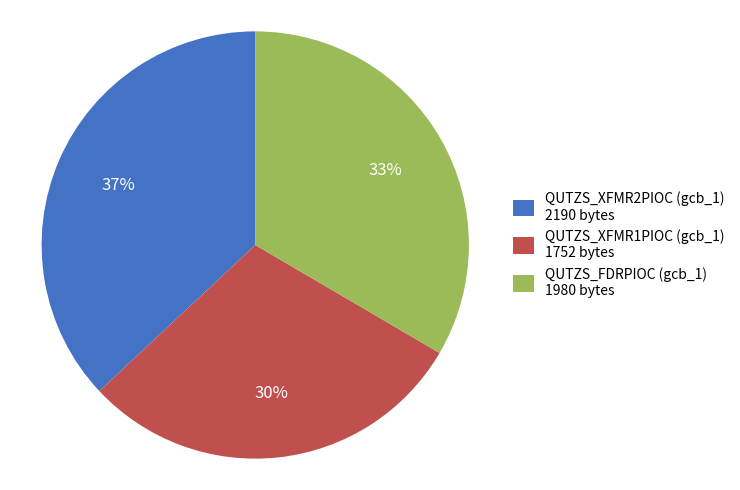

To the nearest percent, what is the combined percentage of QUTZS_FDRPIOC (gcb_1) 1980 bytes and QUTZS_XFMR1PIOC (gcb_1) 1752 bytes?

63%